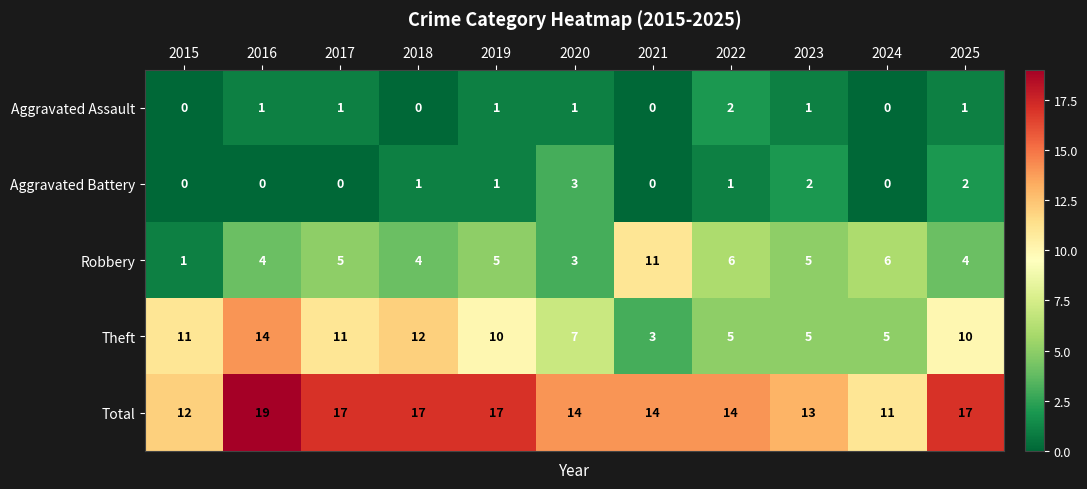

Is it true that Aggravated Assault equals 0 at 2021?

True